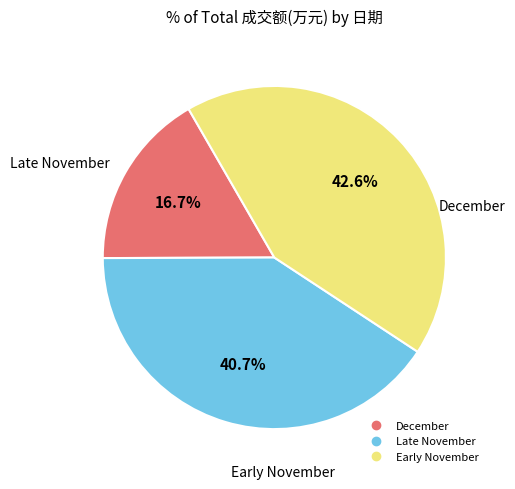

Count the number of slices in the pie.

3